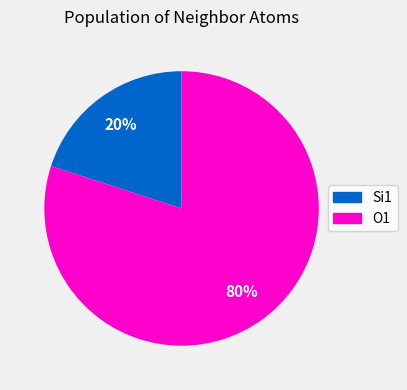

Between O1 and Si1, which is larger?

O1